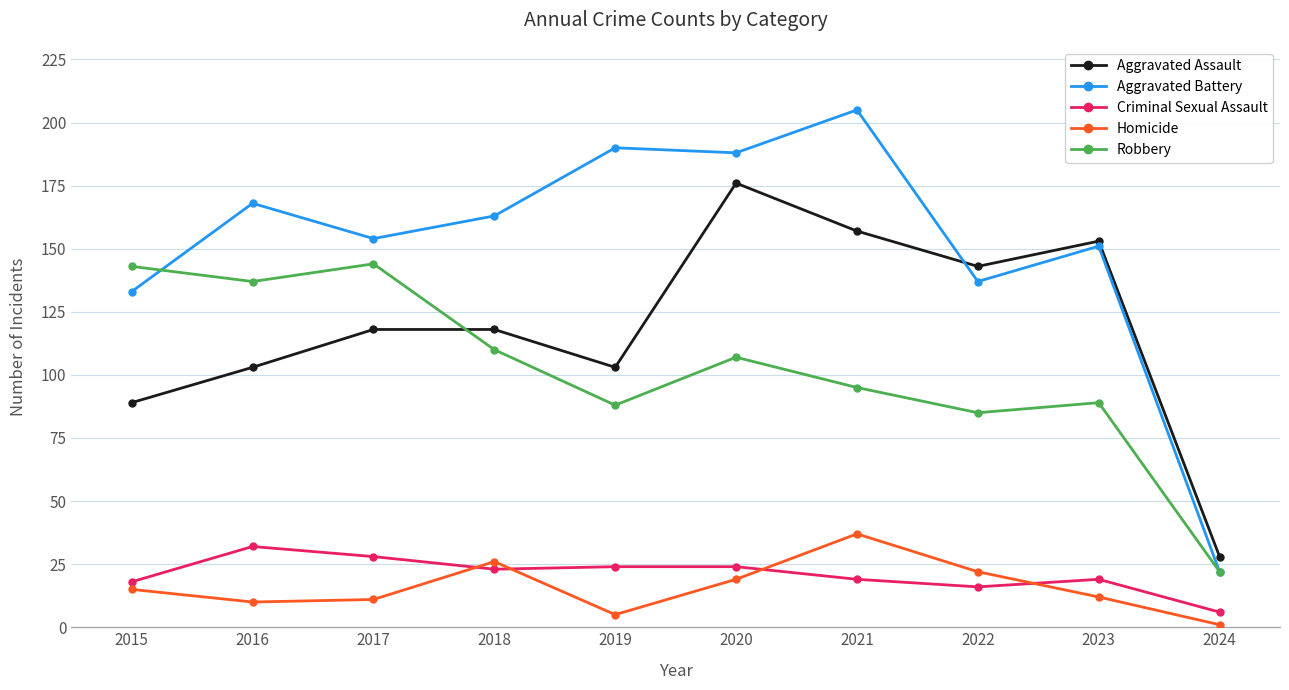

Reading left to right, transcribe all the data shown in this chart.

Aggravated Assault: 2015=89	2016=103	2017=118	2018=118	2019=103	2020=176	2021=157	2022=143	2023=153	2024=28
Aggravated Battery: 2015=133	2016=168	2017=154	2018=163	2019=190	2020=188	2021=205	2022=137	2023=151	2024=22
Criminal Sexual Assault: 2015=18	2016=32	2017=28	2018=23	2019=24	2020=24	2021=19	2022=16	2023=19	2024=6
Homicide: 2015=15	2016=10	2017=11	2018=26	2019=5	2020=19	2021=37	2022=22	2023=12	2024=1
Robbery: 2015=143	2016=137	2017=144	2018=110	2019=88	2020=107	2021=95	2022=85	2023=89	2024=22